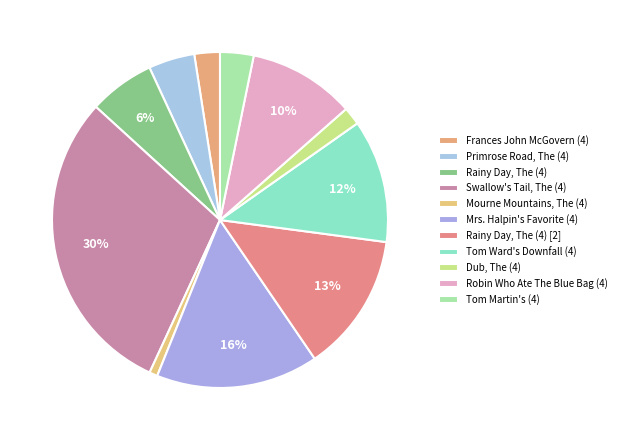

Which slice is the largest?

Swallow's Tail, The (4)